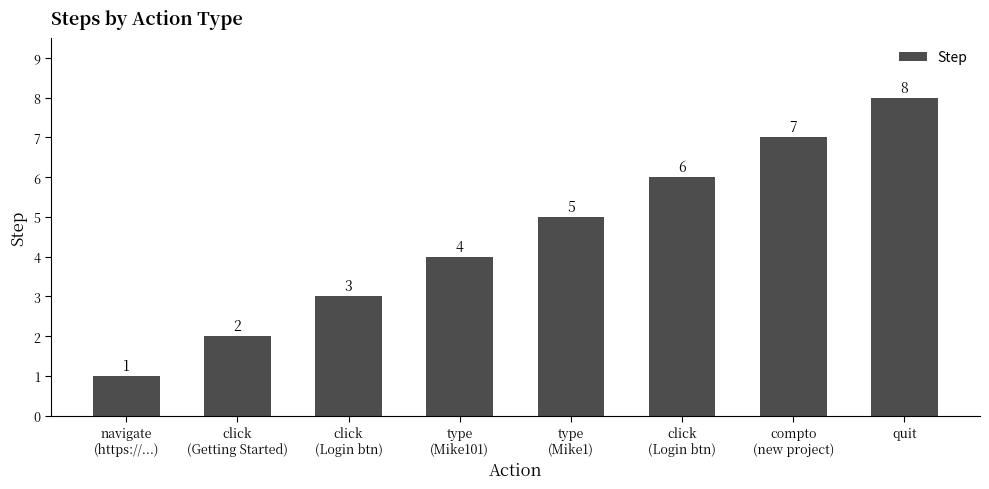

What is the change in value from click
(Getting Started) to type
(Mike1)?

+3